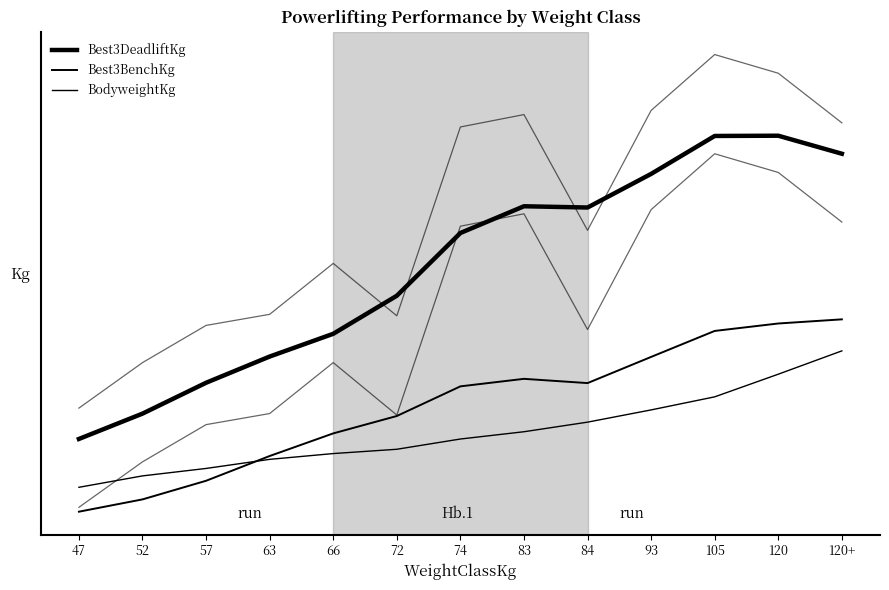

Between 105 and 57, which is larger?

105